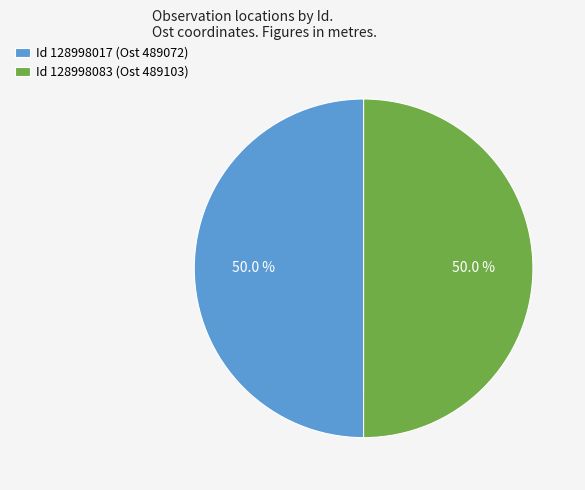

What is the ratio of the value at Id 128998083 (Ost 489103) to the value at Id 128998017 (Ost 489072)?

1.0